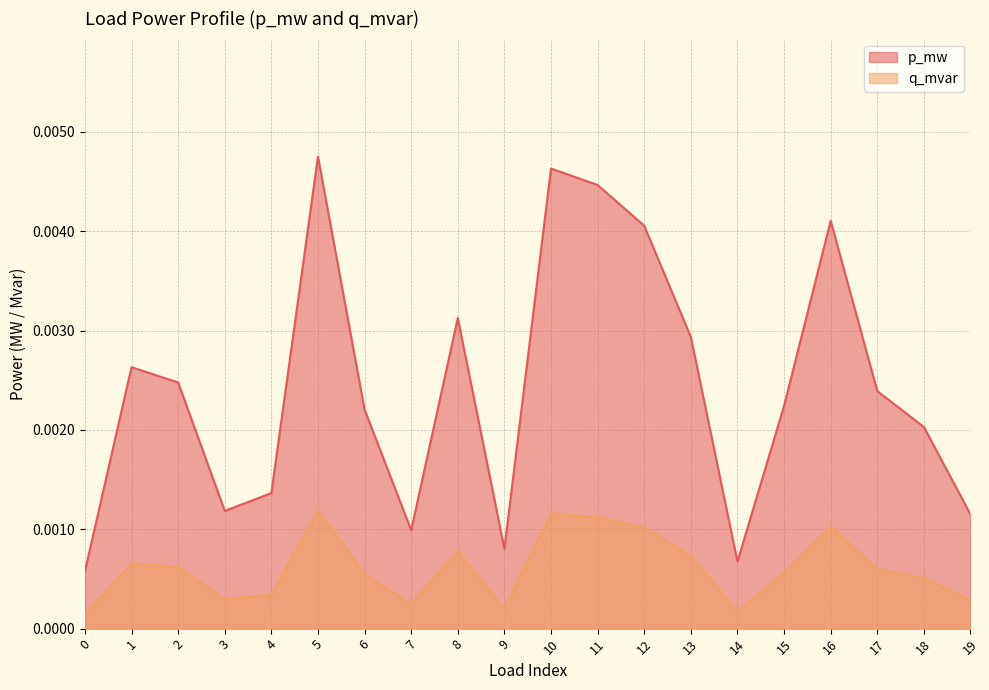

At which category does q_mvar reach its first local valley?

3